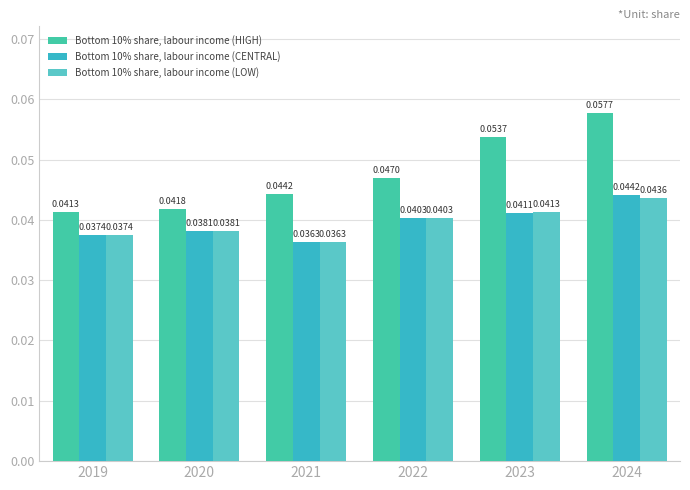

What are all the series names shown in the legend?

Bottom 10% share, labour income (HIGH), Bottom 10% share, labour income (CENTRAL), Bottom 10% share, labour income (LOW)